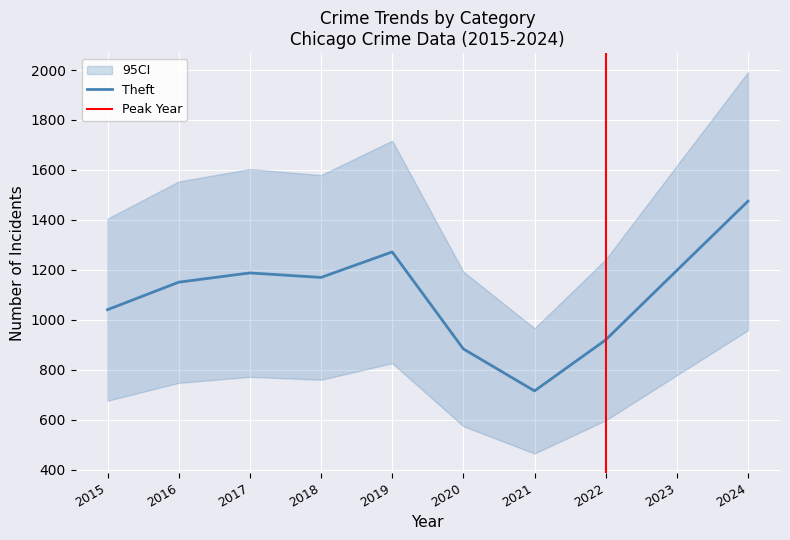

Which category has the highest value in the Theft series?

2024